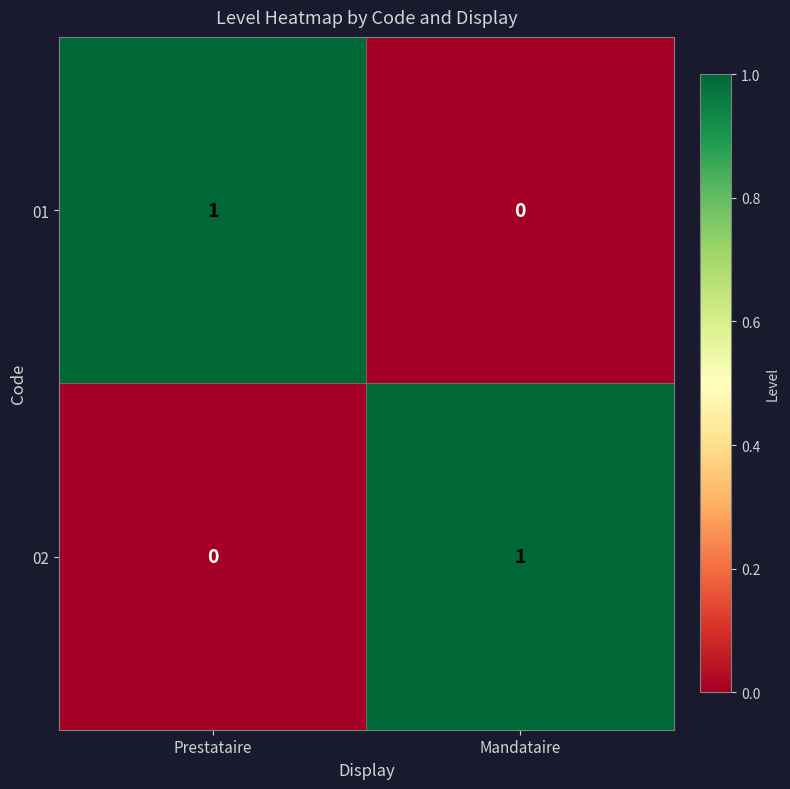

The value of 01 at Mandataire is 0. True or false?

True